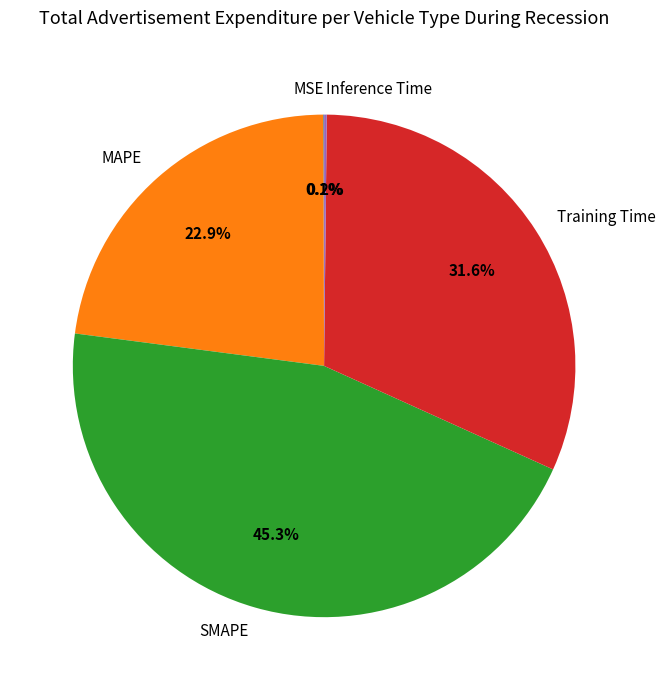

Does SMAPE represent more than half of the total?

No